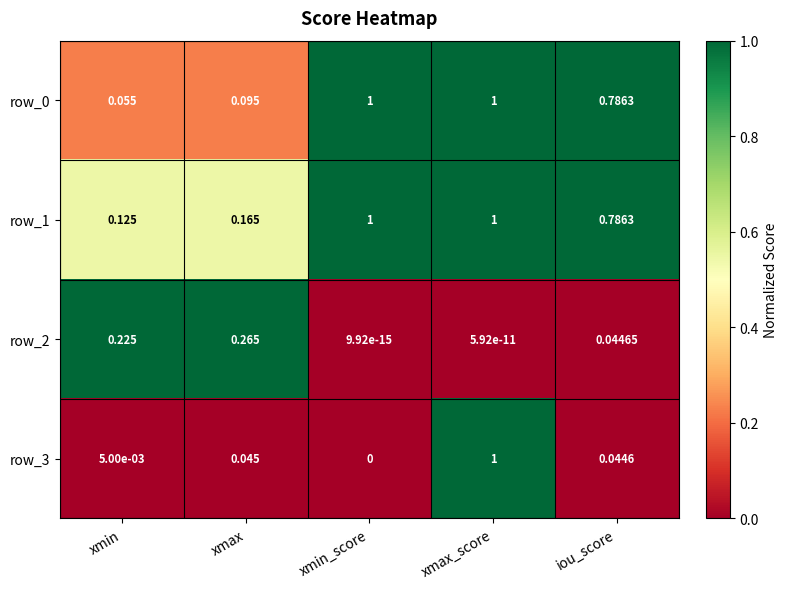

What is the difference between the maximum and minimum values in the row_3 series?

1.0